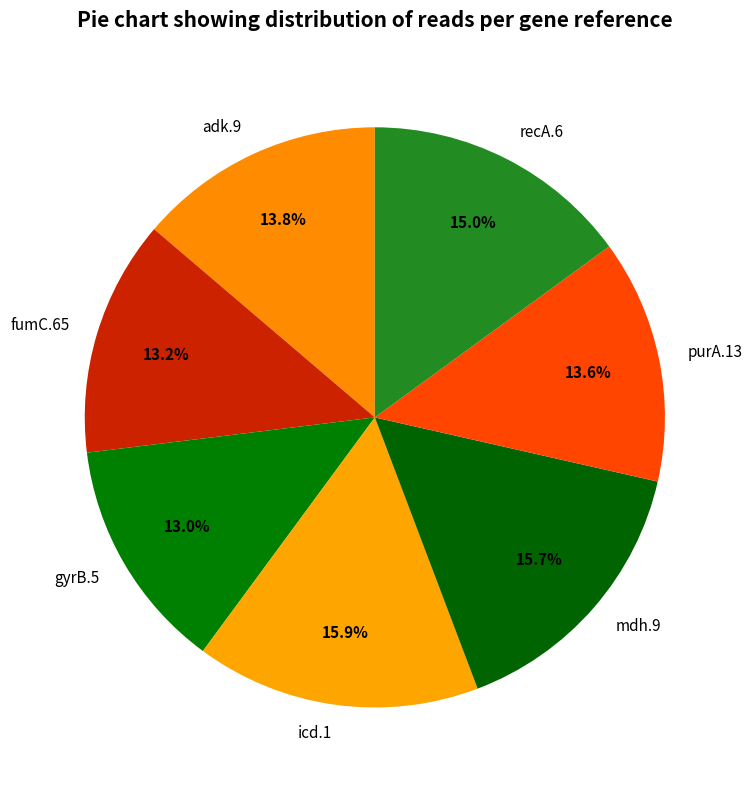

What is the ratio of the value at recA.6 to the value at icd.1?

0.9